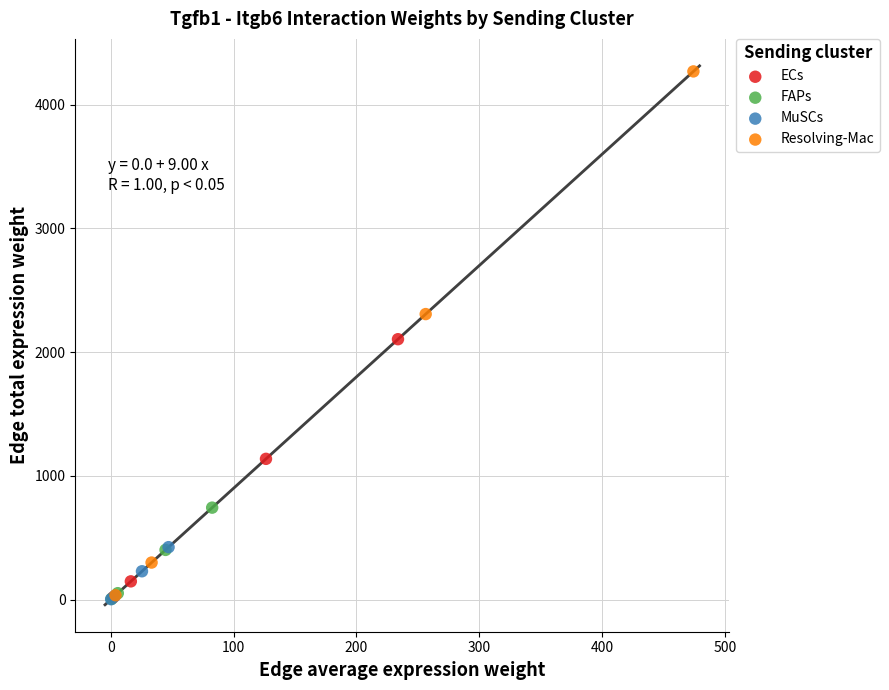

Which series reaches the maximum Y coordinate?

Resolving-Mac